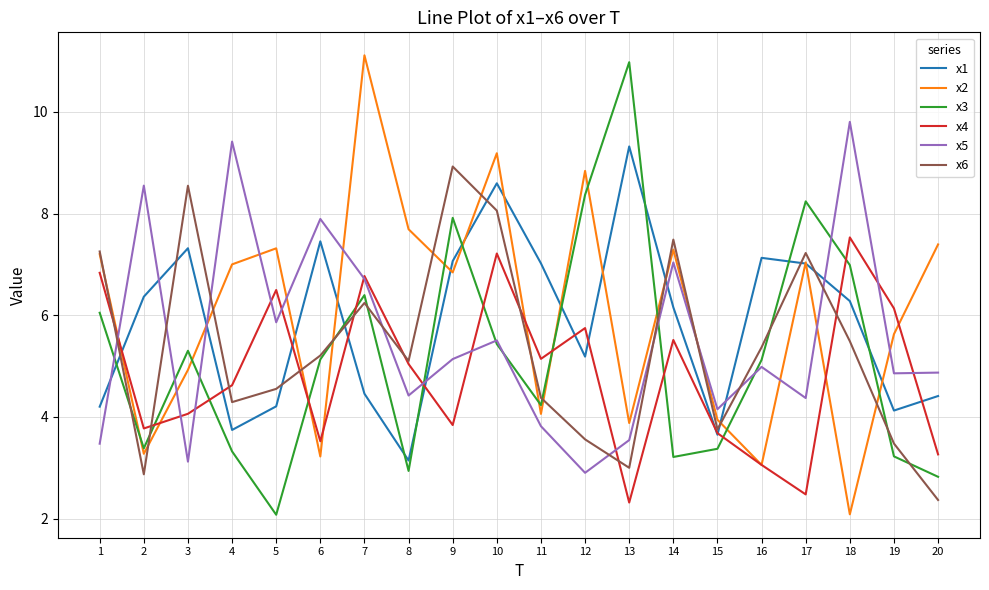

Between which two adjacent categories do x1 and x3 first intersect?

1 and 2